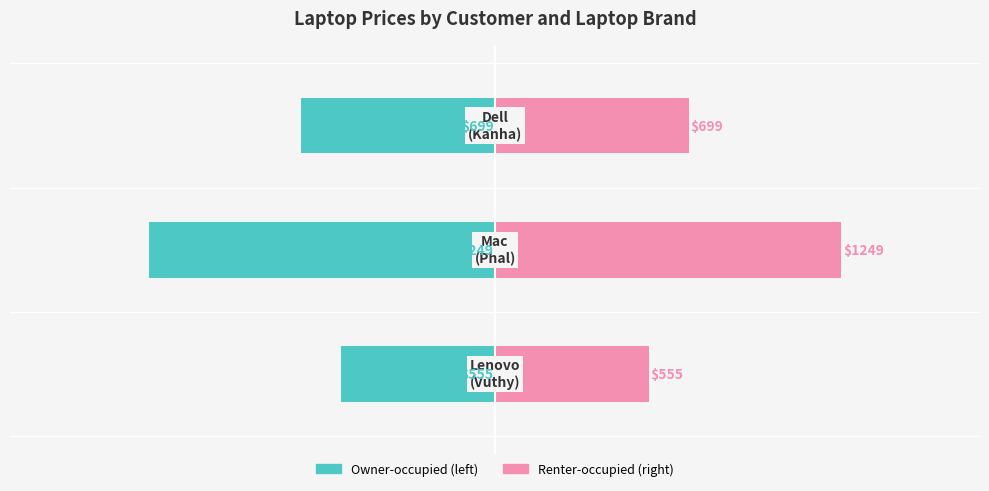

How many bars are there in each group?

2